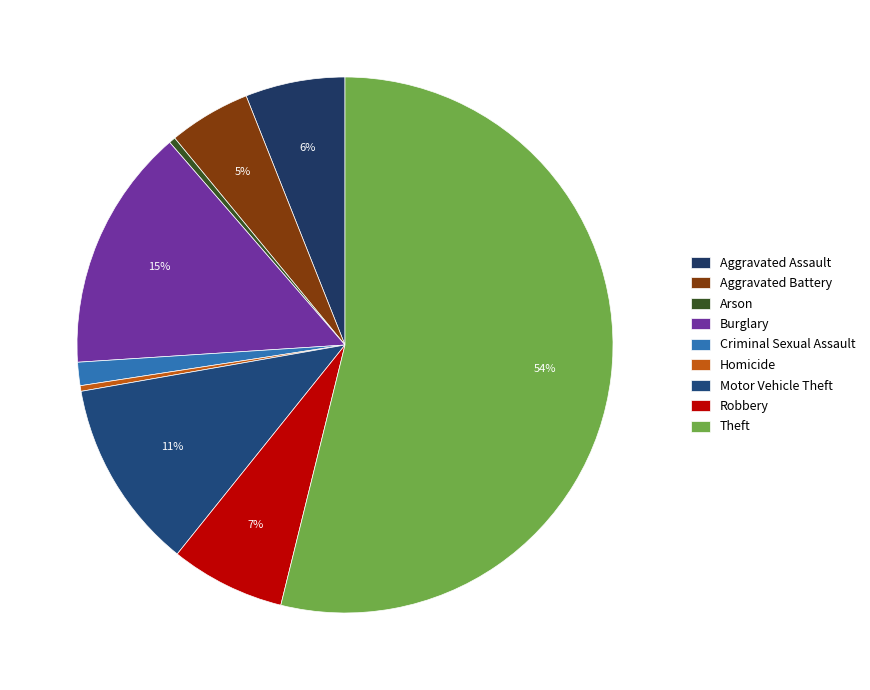

True or false: Motor Vehicle Theft accounts for 11% of the total.

True